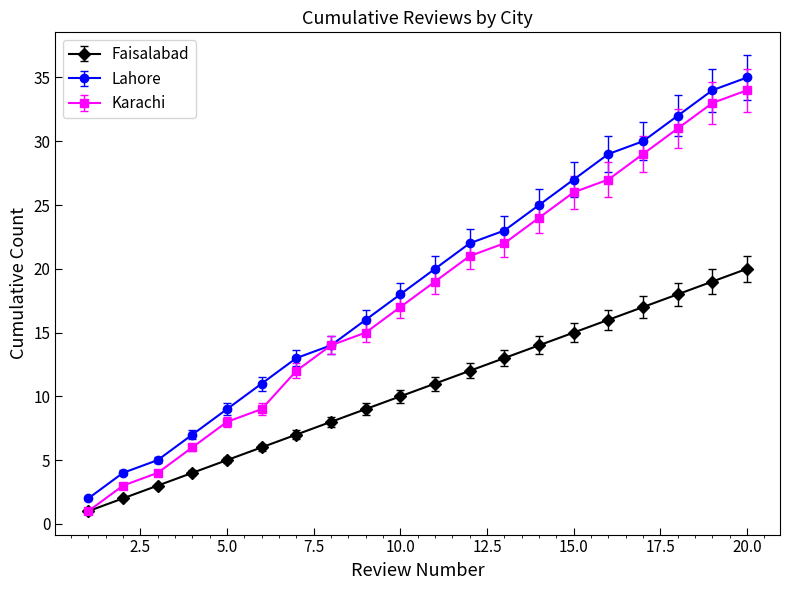

What is the greatest value displayed?

35